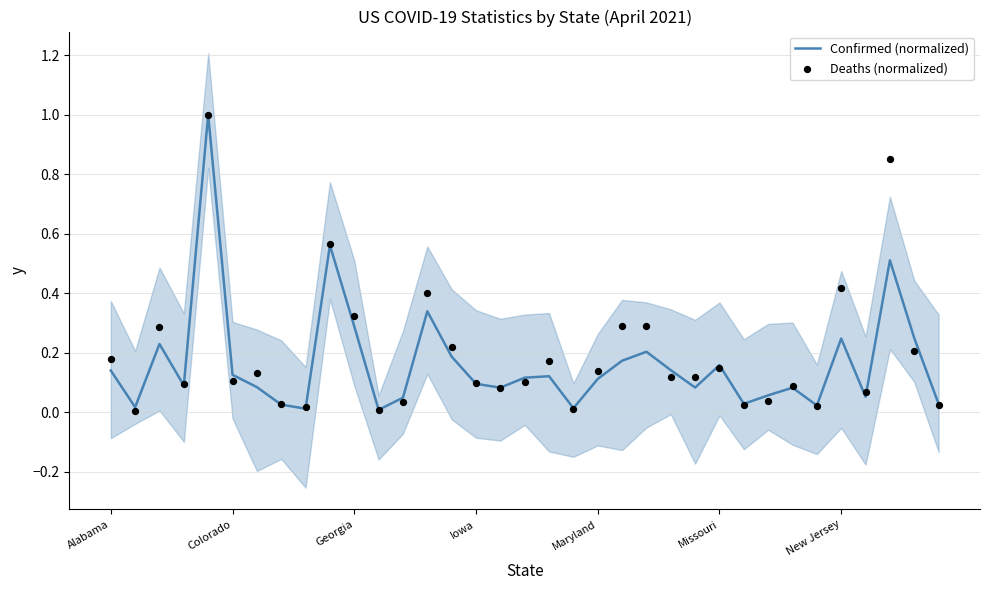

What are all the series names shown in the legend?

Confirmed (normalized), Deaths (normalized)